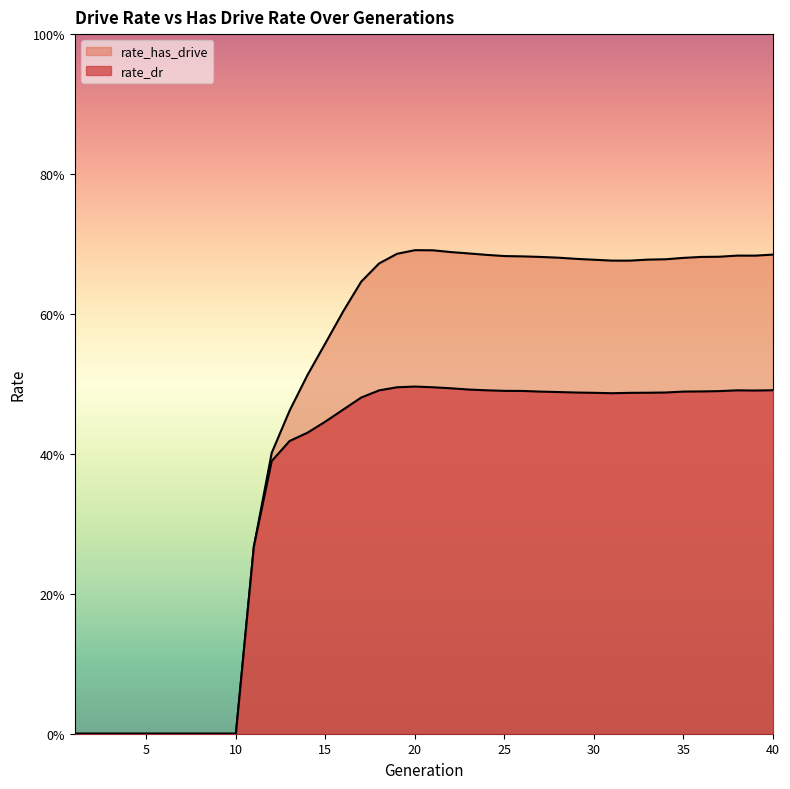

What is the average value of the rate_has_drive series?

0.5